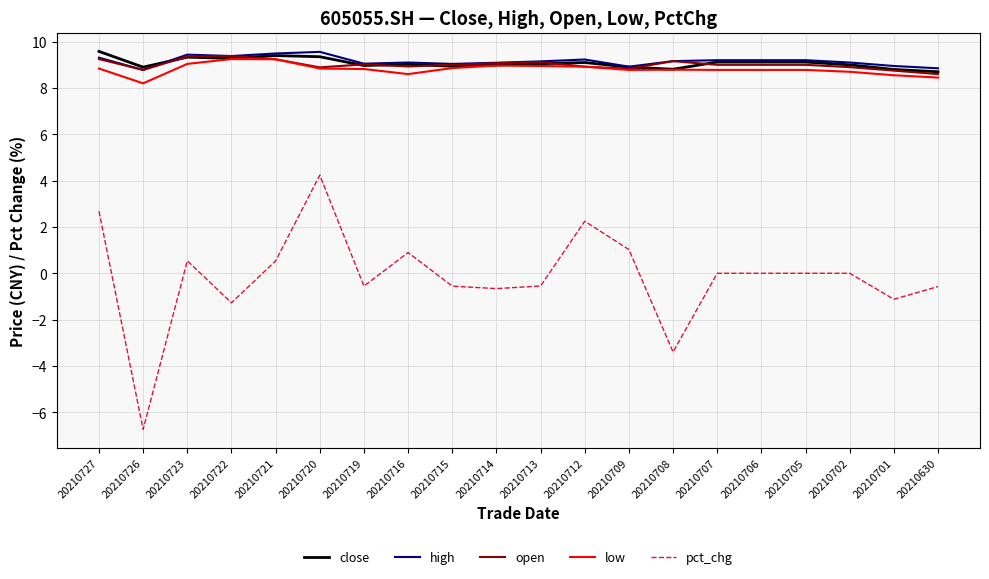

True or false: high has a value of 9.4 at 20210722.

True